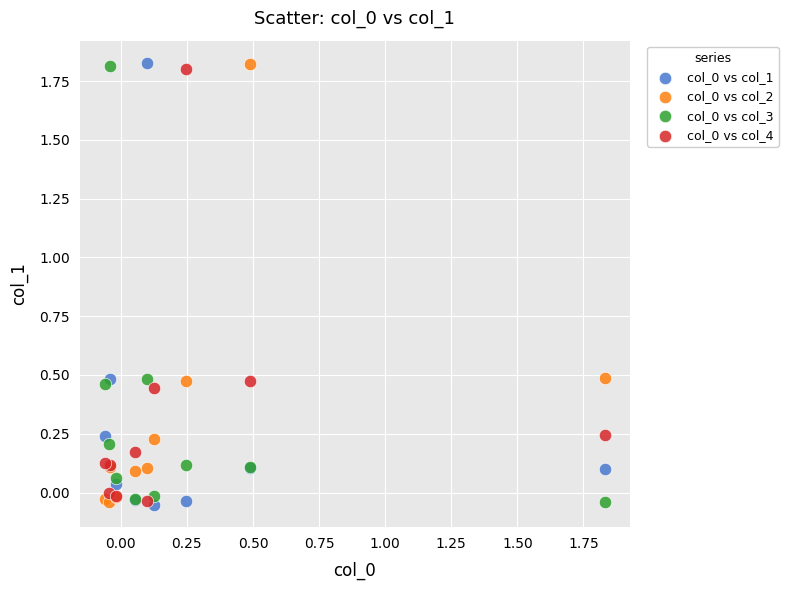

What is the X range (max minus min) for the scatter plot?

1.9